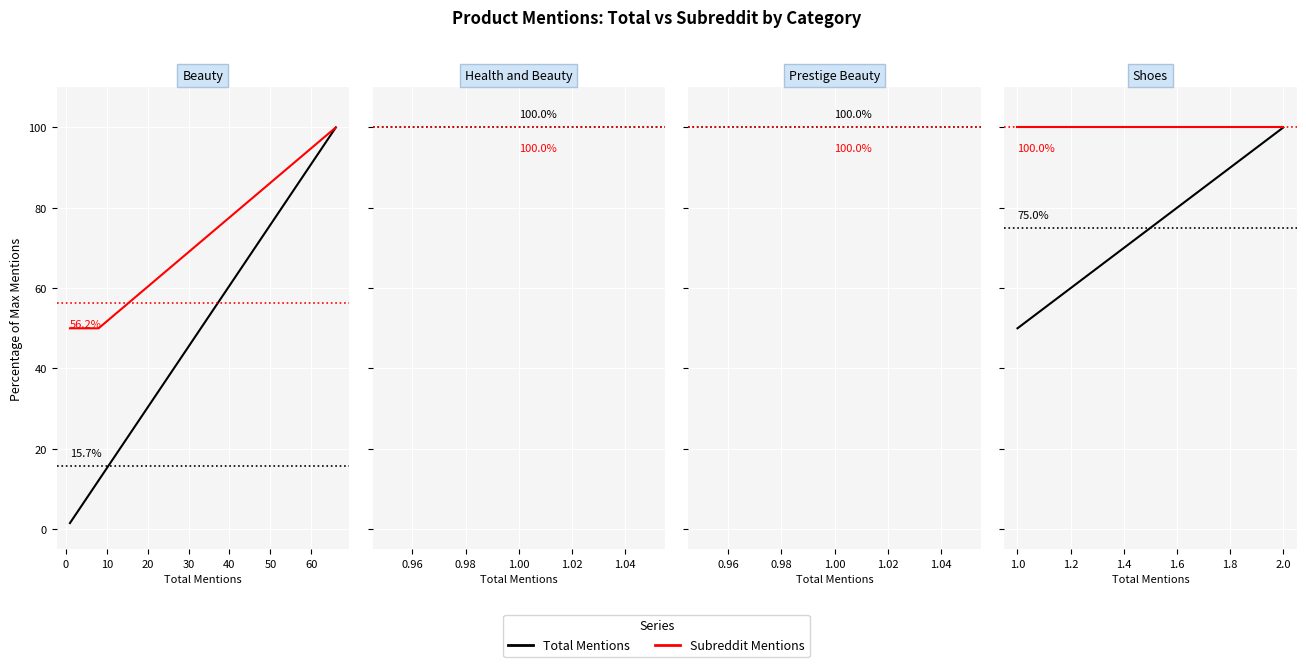

The Total Mentions series shows 84 at −10. True or false?

False